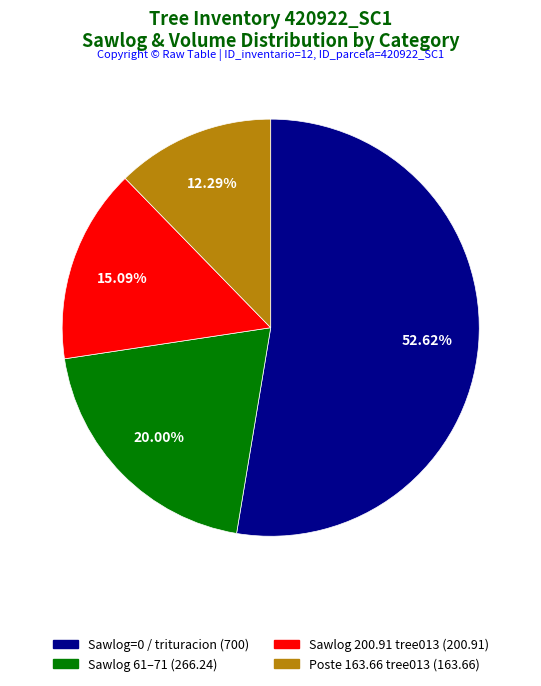

Does any single category account for the majority?

Yes